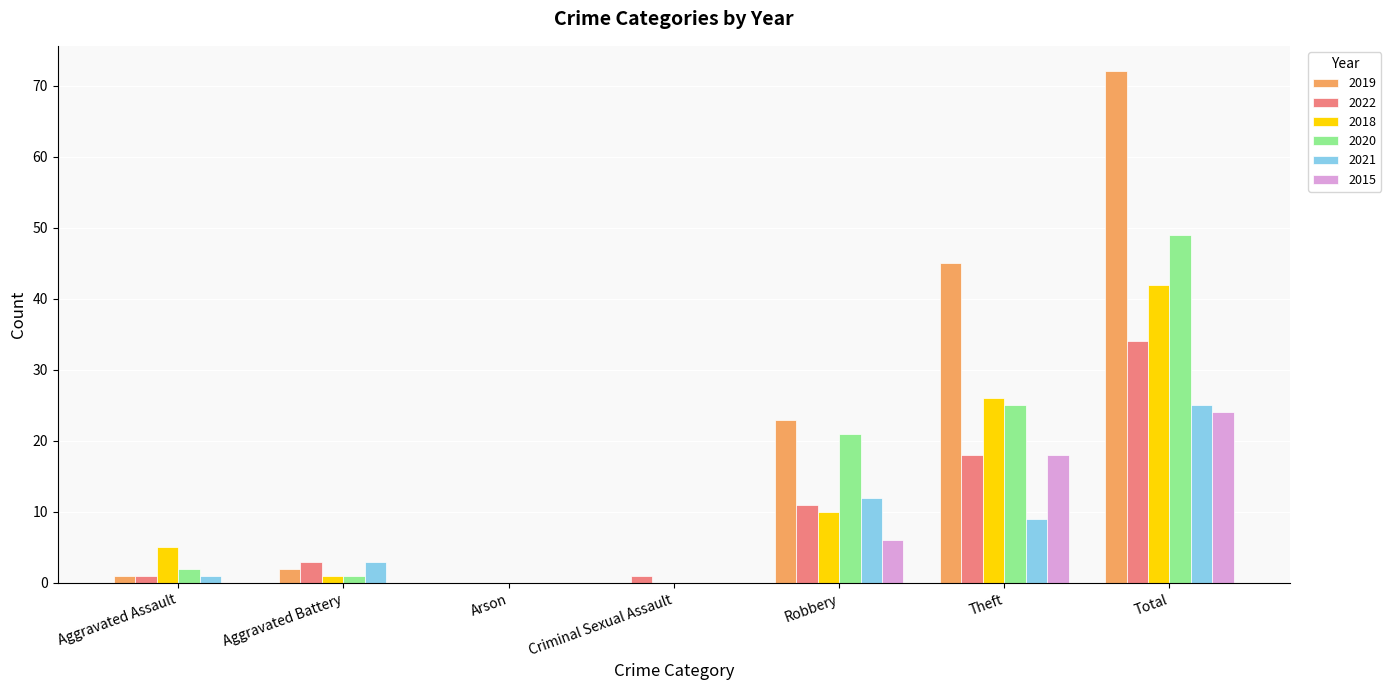

Where is 2019 nearest to the value 36?

Theft